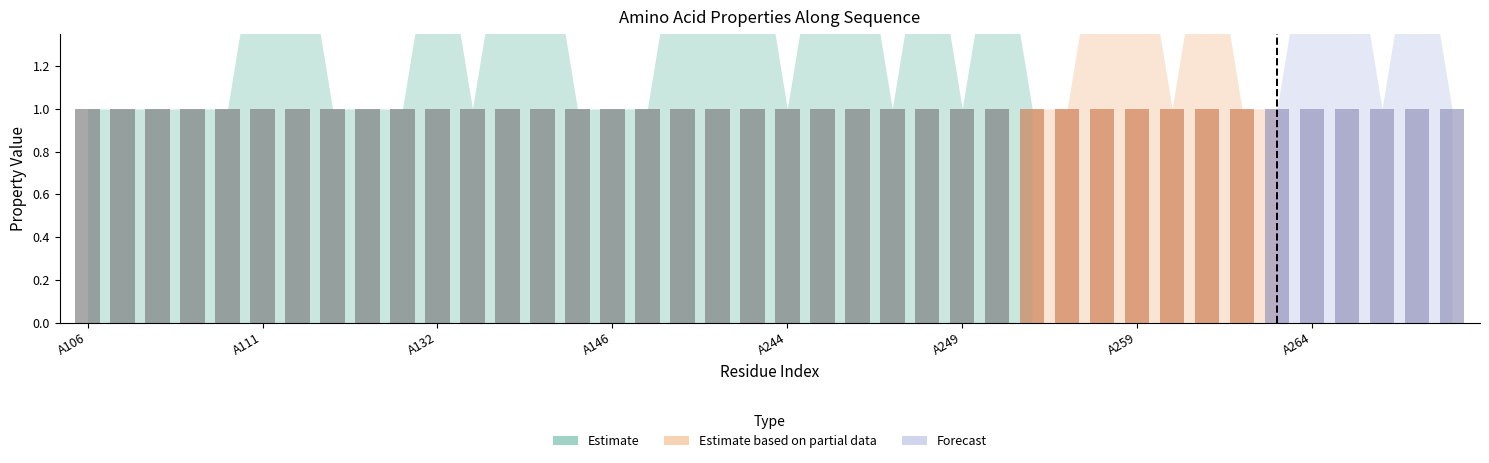

What is the total value across all series at A108?

1